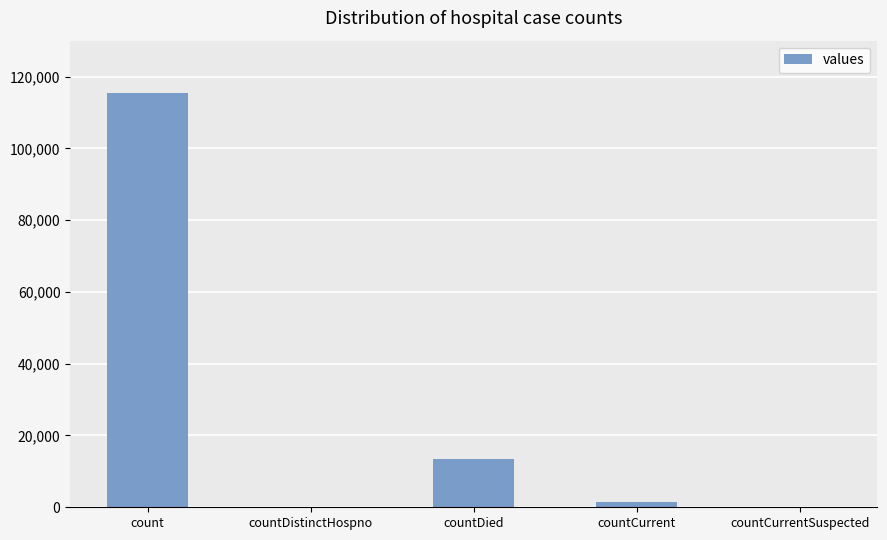

What is the average value?

26021